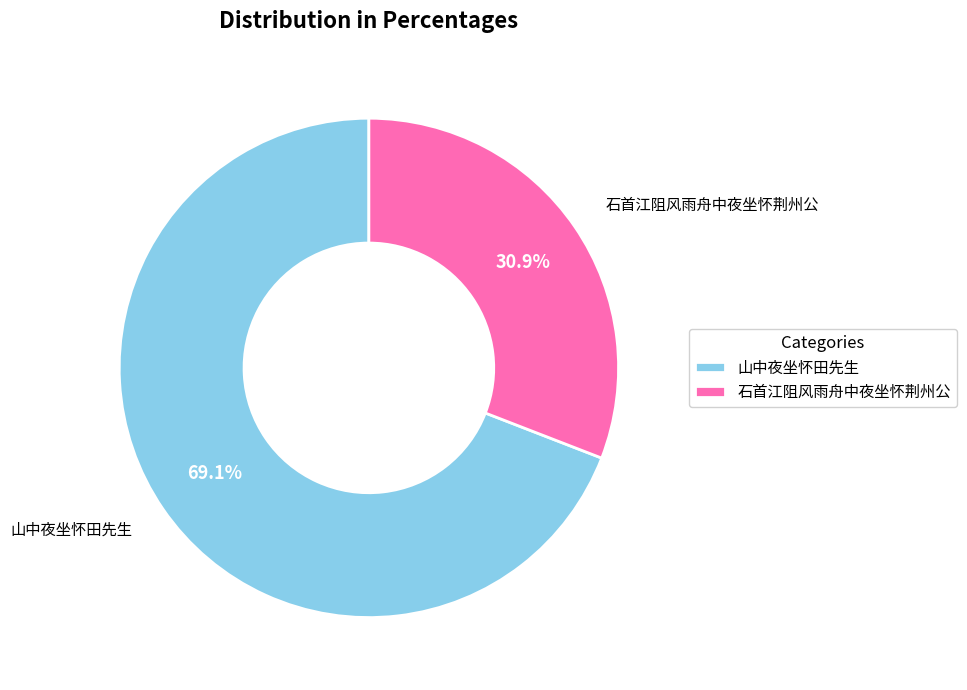

To the nearest percent, what is the difference between the largest and smallest slice percentages?

38%